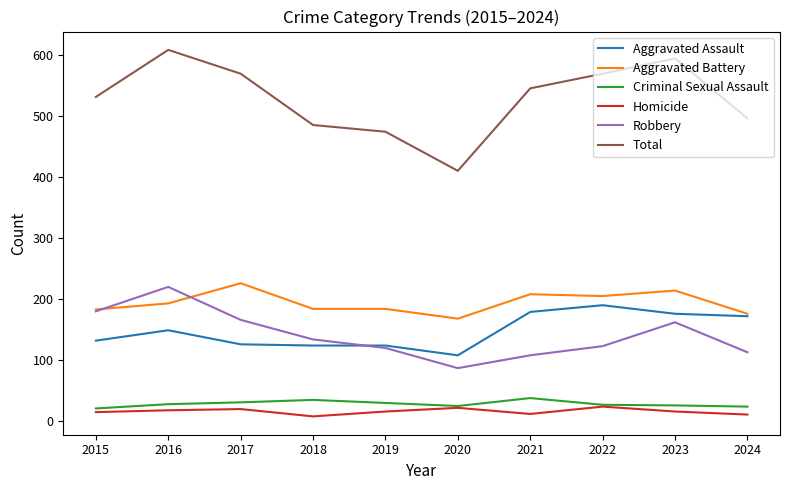

What is the maximum value shown in the chart?

608